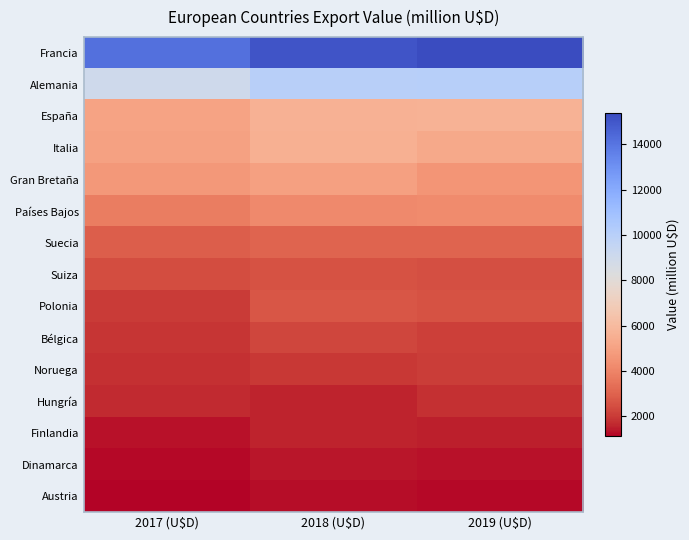

Reading left to right, transcribe all the data shown in this chart.

Francia: 2017 (U$D)=14169.1	2018 (U$D)=15049.4	2019 (U$D)=15371.4
Alemania: 2017 (U$D)=9008.4	2018 (U$D)=10004.6	2019 (U$D)=10061.4
España: 2017 (U$D)=5071.4	2018 (U$D)=5641.2	2019 (U$D)=5655.8
Italia: 2017 (U$D)=5028.5	2018 (U$D)=5540.2	2019 (U$D)=5297.4
Gran Bretaña: 2017 (U$D)=4700.9	2018 (U$D)=4964.0	2019 (U$D)=4549.7
Países Bajos: 2017 (U$D)=3812.6	2018 (U$D)=4195.7	2019 (U$D)=4209.7
Suecia: 2017 (U$D)=2890.3	2018 (U$D)=3056.9	2019 (U$D)=3073.8
Suiza: 2017 (U$D)=2450.4	2018 (U$D)=2564.9	2019 (U$D)=2499.4
Polonia: 2017 (U$D)=2007.8	2018 (U$D)=2657.1	2019 (U$D)=2573.6
Bélgica: 2017 (U$D)=1896.6	2018 (U$D)=2264.3	2019 (U$D)=2144.5
Noruega: 2017 (U$D)=1803.6	2018 (U$D)=1926.0	2019 (U$D)=2042.5
Hungría: 2017 (U$D)=1654.4	2018 (U$D)=1569.2	2019 (U$D)=1789.9
Finlandia: 2017 (U$D)=1342.4	2018 (U$D)=1571.8	2019 (U$D)=1533.4
Dinamarca: 2017 (U$D)=1252.4	2018 (U$D)=1377.2	2019 (U$D)=1361.3
Austria: 2017 (U$D)=1146.4	2018 (U$D)=1273.4	2019 (U$D)=1232.3